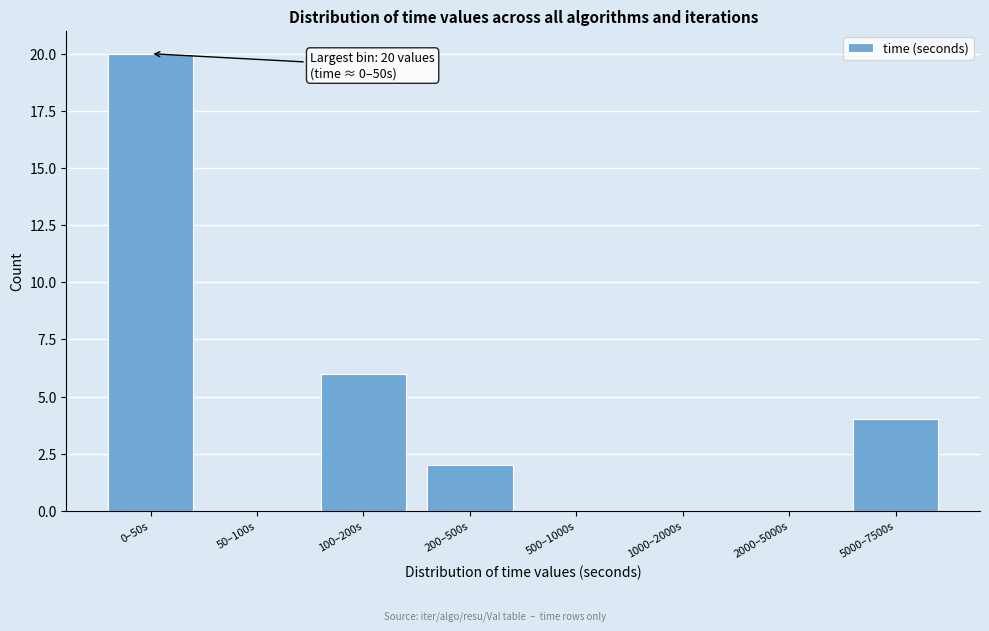

Reading left to right, transcribe all the data shown in this chart.

0–50s=20	50–100s=0	100–200s=6	200–500s=2	500–1000s=0	1000–2000s=0	2000–5000s=0	5000–7500s=4